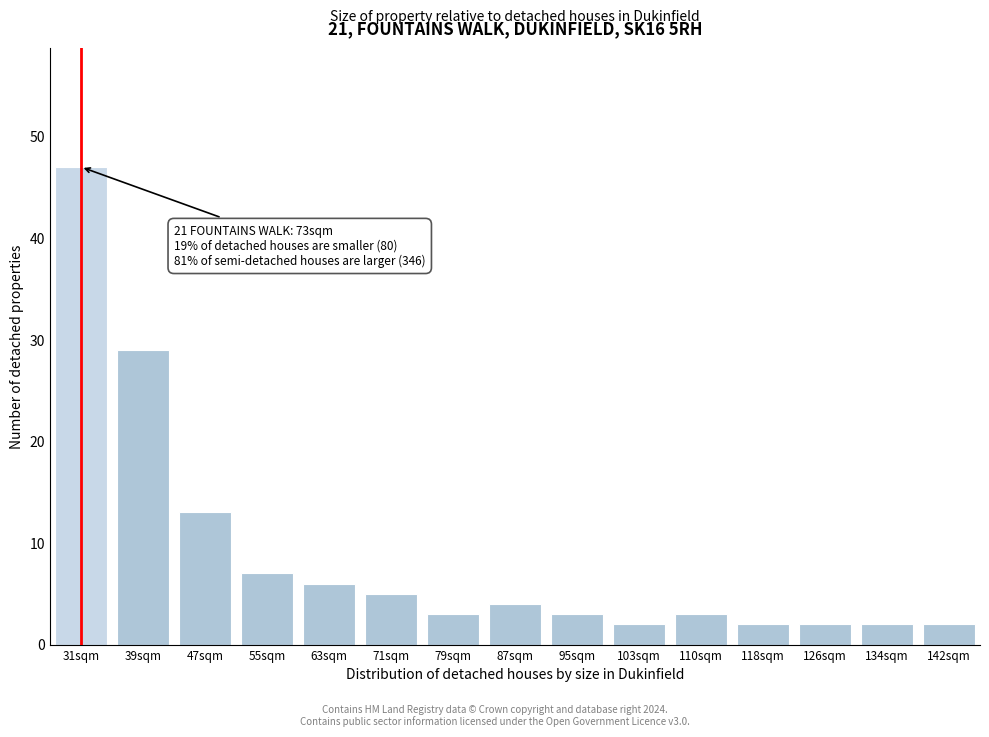

Reading left to right, list all the values displayed in this chart.

31sqm=47	39sqm=29	47sqm=13	55sqm=7	63sqm=6	71sqm=5	79sqm=3	87sqm=4	95sqm=3	103sqm=2	110sqm=3	118sqm=2	126sqm=2	134sqm=2	142sqm=2